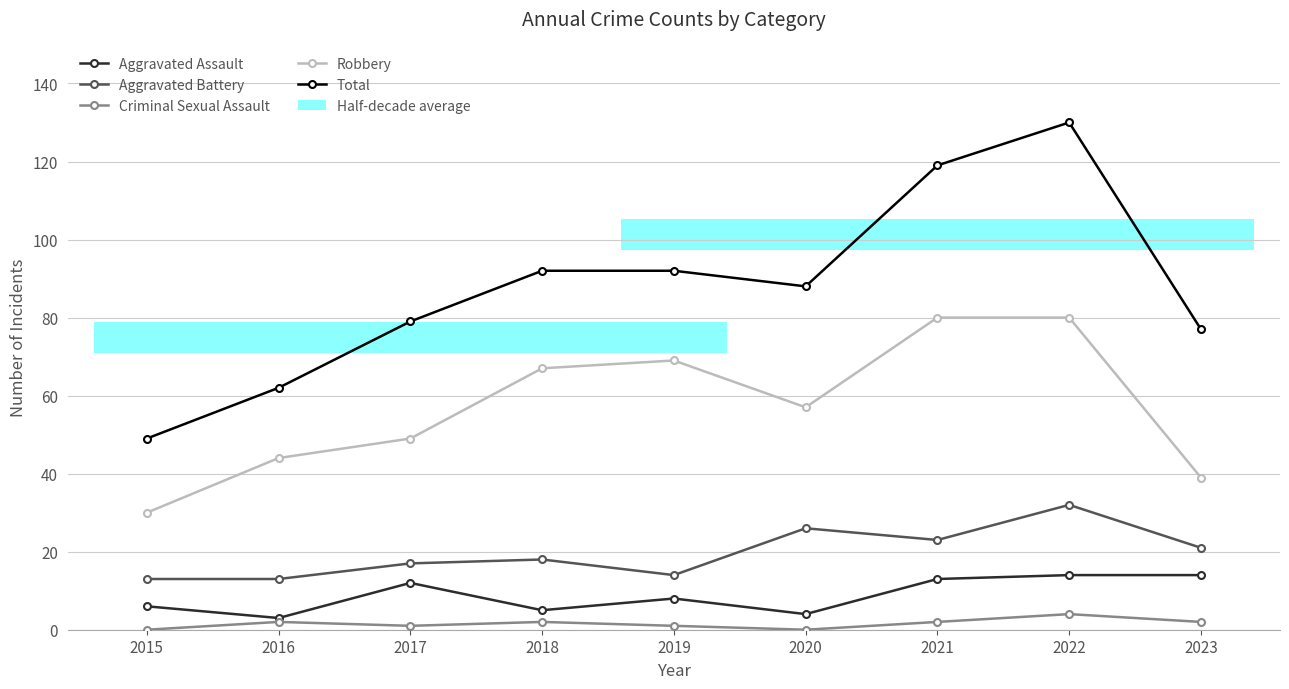

True or false: Aggravated Assault has a value of 3 at 2016.

True